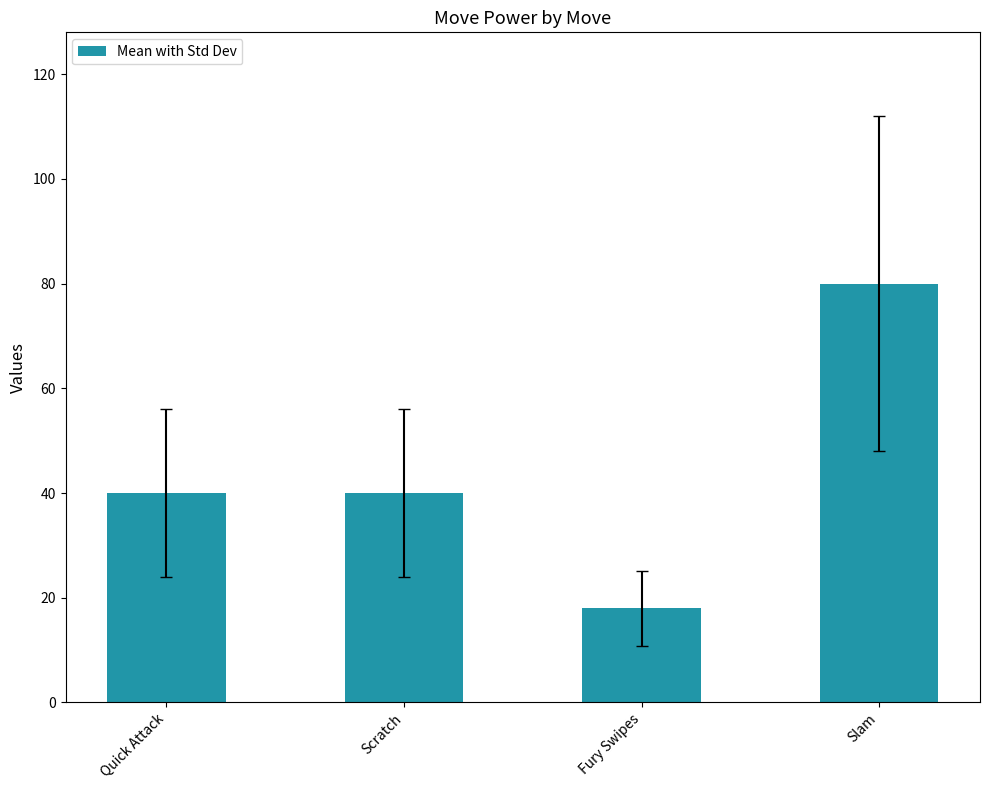

What is the sum of the values at Fury Swipes and Quick Attack?

58